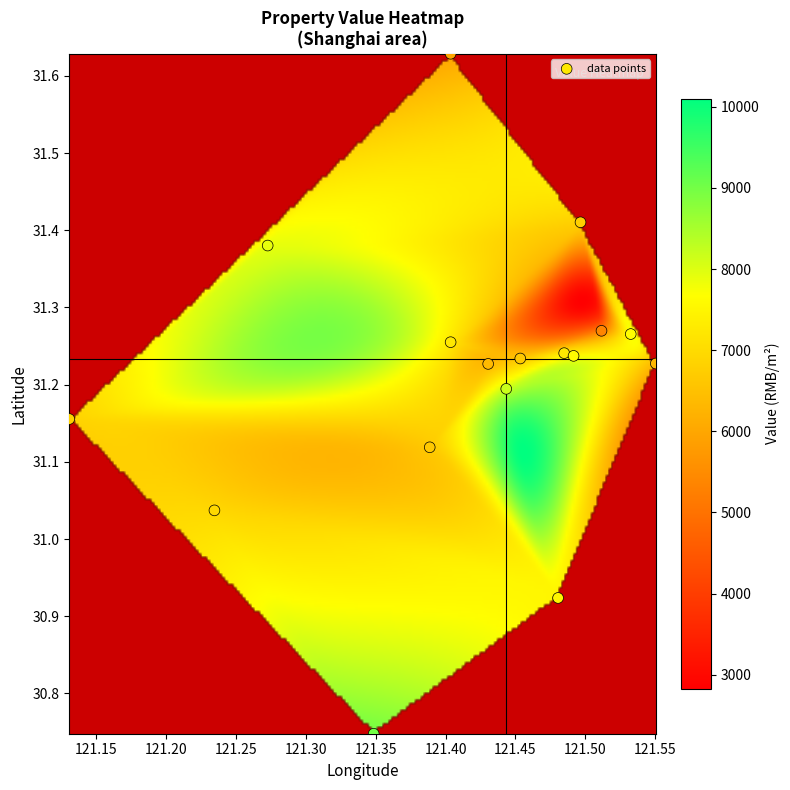

What is the range of Y values (max minus min)?

0.9